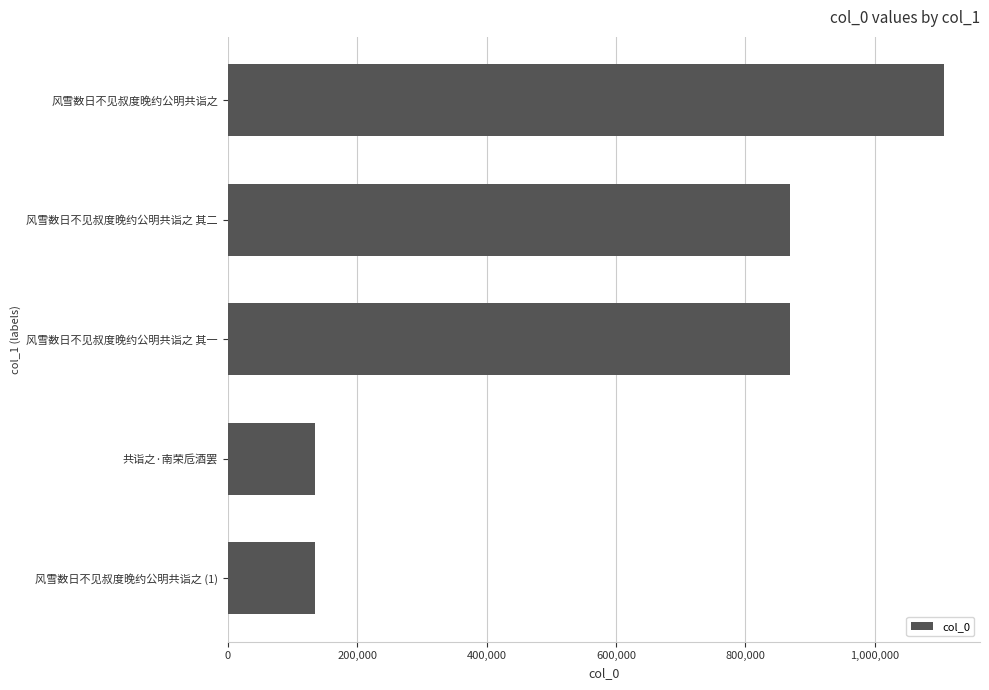

Which label corresponds to the largest value in the chart?

风雪数日不见叔度晚约公明共诣之